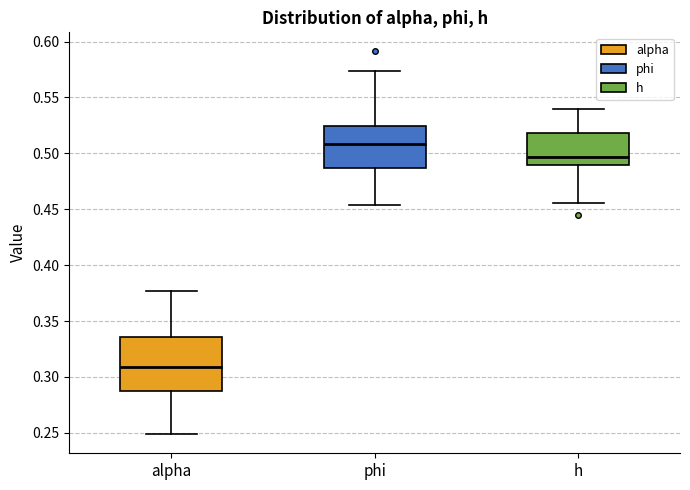

Reading left to right, transcribe this box plot: for each box, give where its median line is, the range the box spans, and where its two whiskers end, as read against the y-axis. The values are not printed on the chart, so give them approximately, as read against the axis.

alpha: median 0.310, box 0.285 to 0.335, whiskers 0.250 to 0.375
phi: median 0.510, box 0.485 to 0.525, whiskers 0.455 to 0.575
h: median 0.495, box 0.490 to 0.520, whiskers 0.455 to 0.540